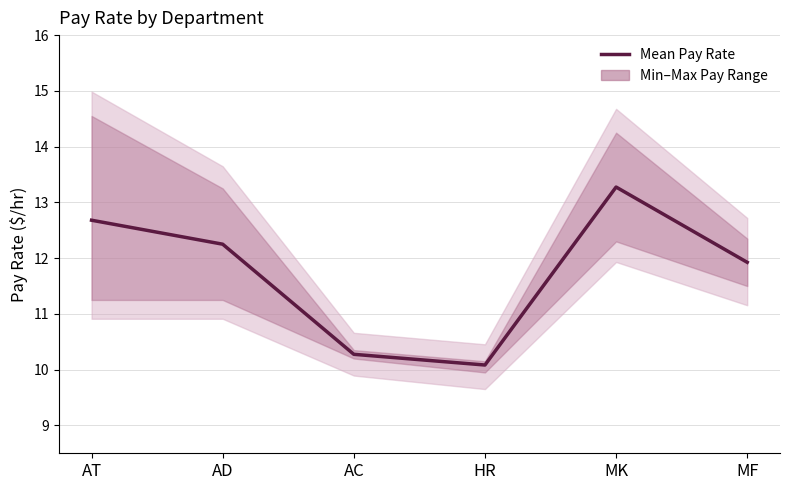

What is the change in value from AD to AC?

-2.0